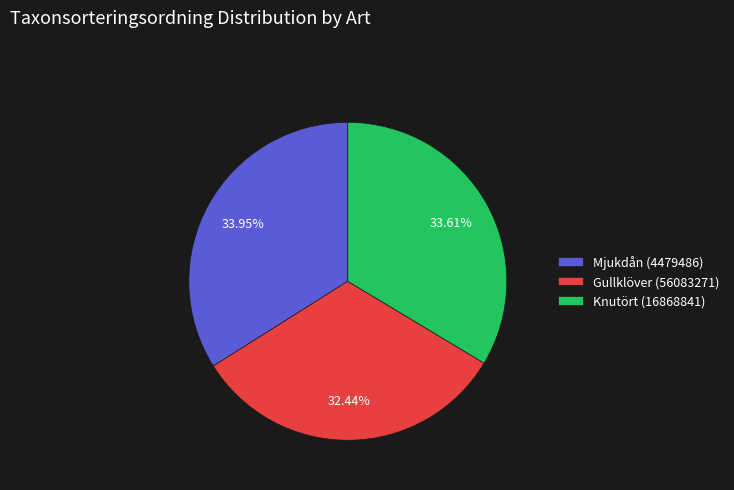

To the nearest percent, what is the difference between the largest and smallest slice percentages?

2%